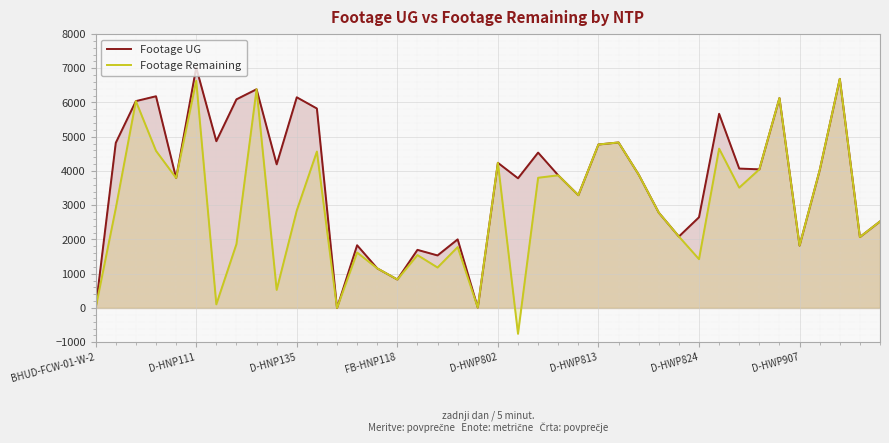

Is it true that Footage Remaining equals 0 at BHUD-FCW-01-W-2?

True